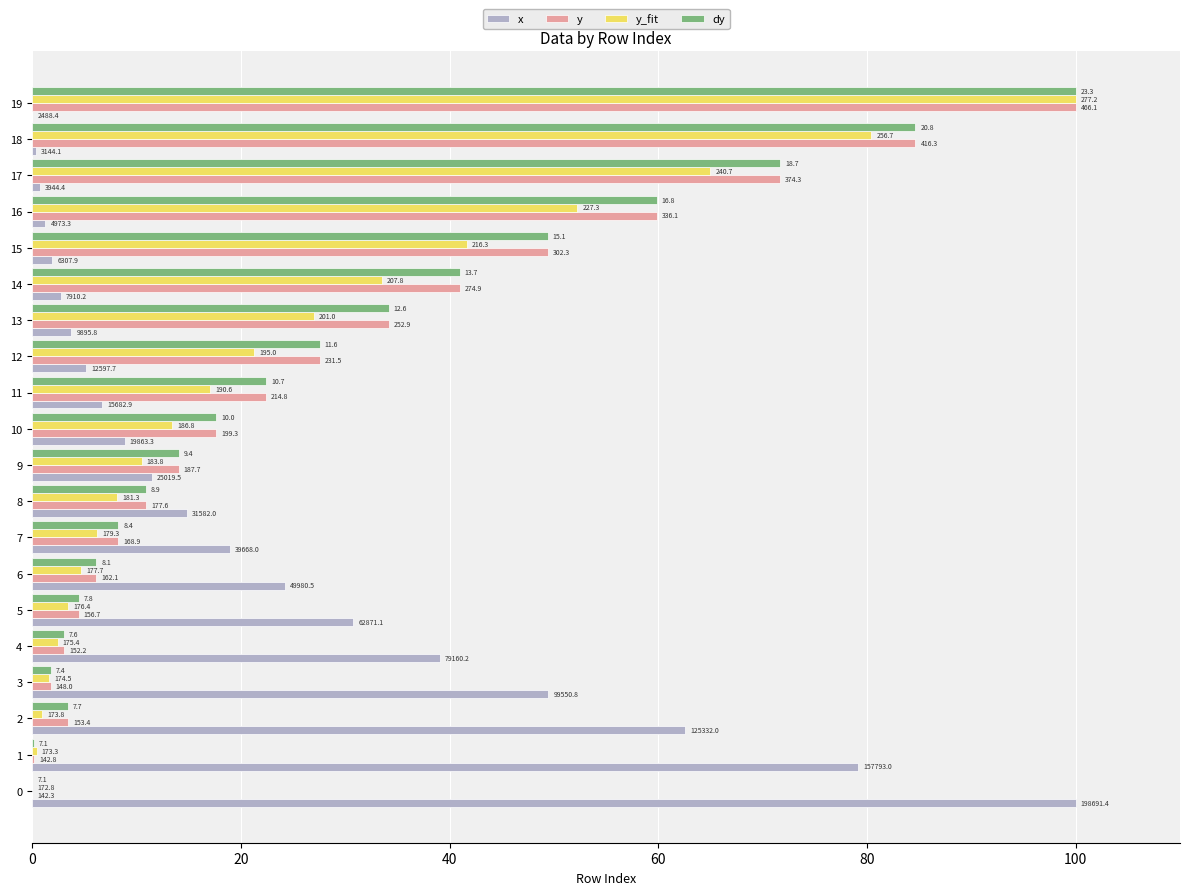

What are all the series names shown in the legend?

x, y, y_fit, dy